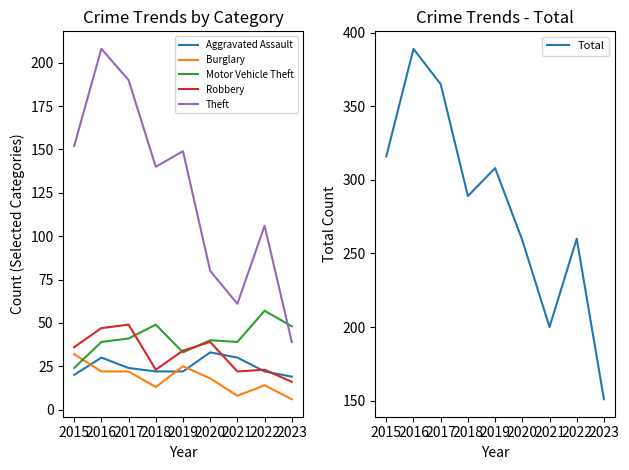

True or false: Burglary and Robbery intersect in this chart.

False